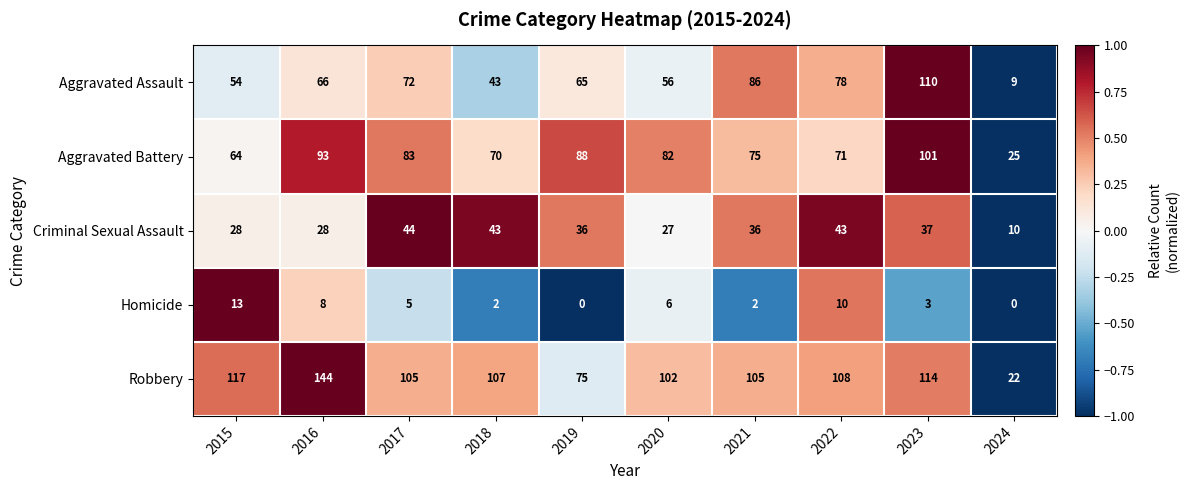

How many data points does each series have?

10